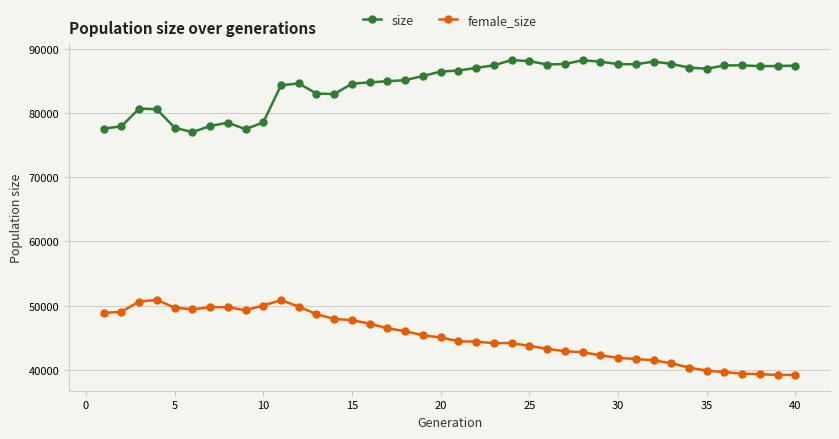

What is the value of the female_size point at the 27th from the left?

42897